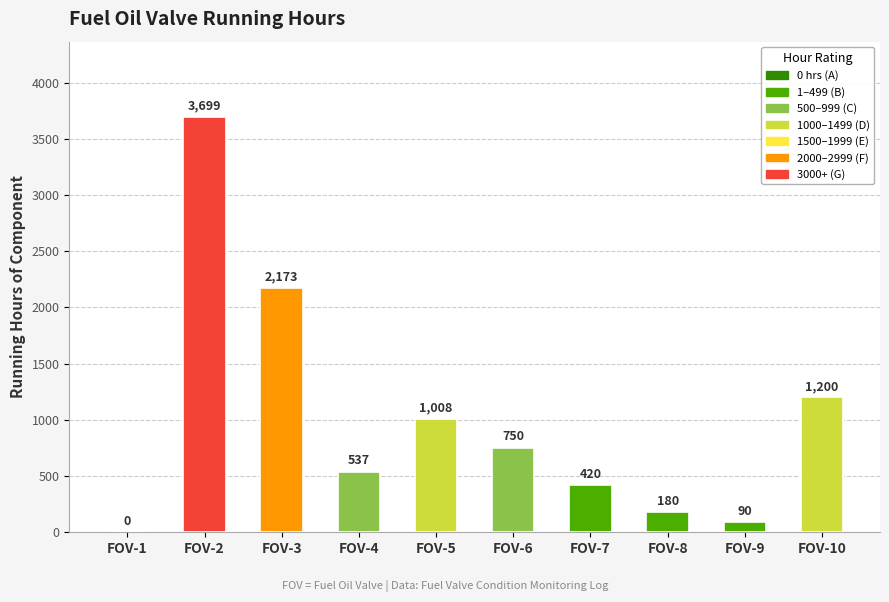

What is the sum of the values at FOV-10 and FOV-7?

1620